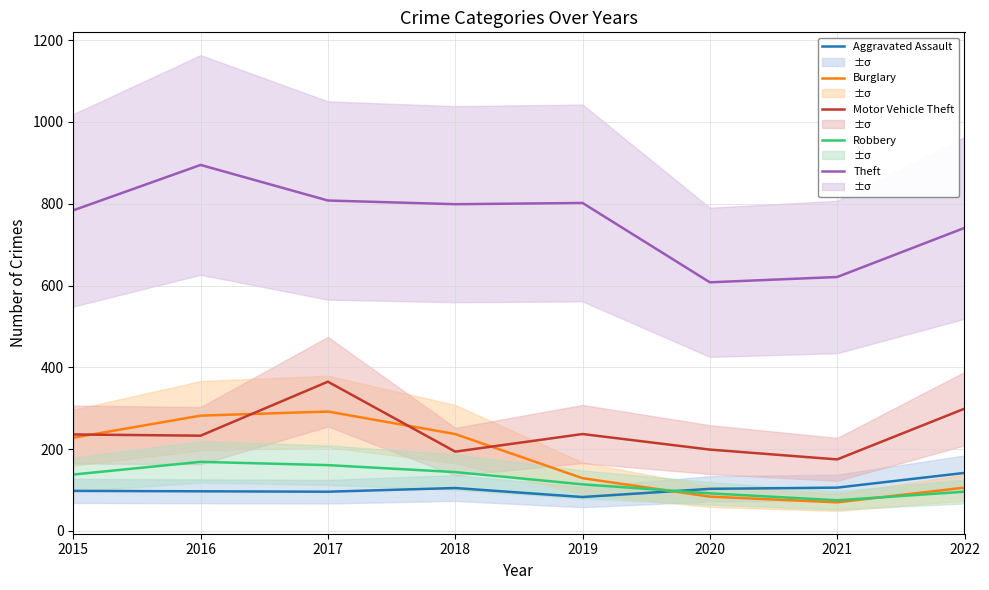

Which category has the highest value in the Aggravated Assault series?

2022